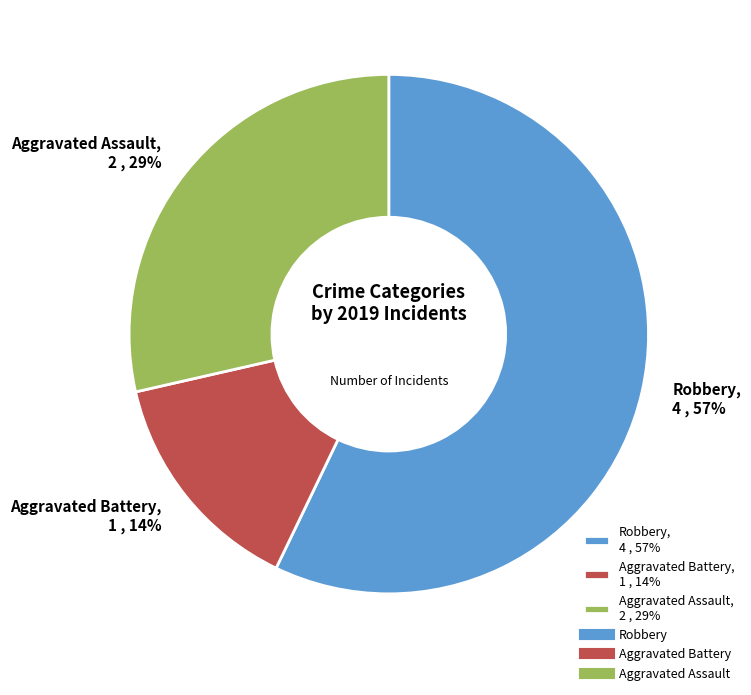

To the nearest percent, what is the average slice percentage?

33%